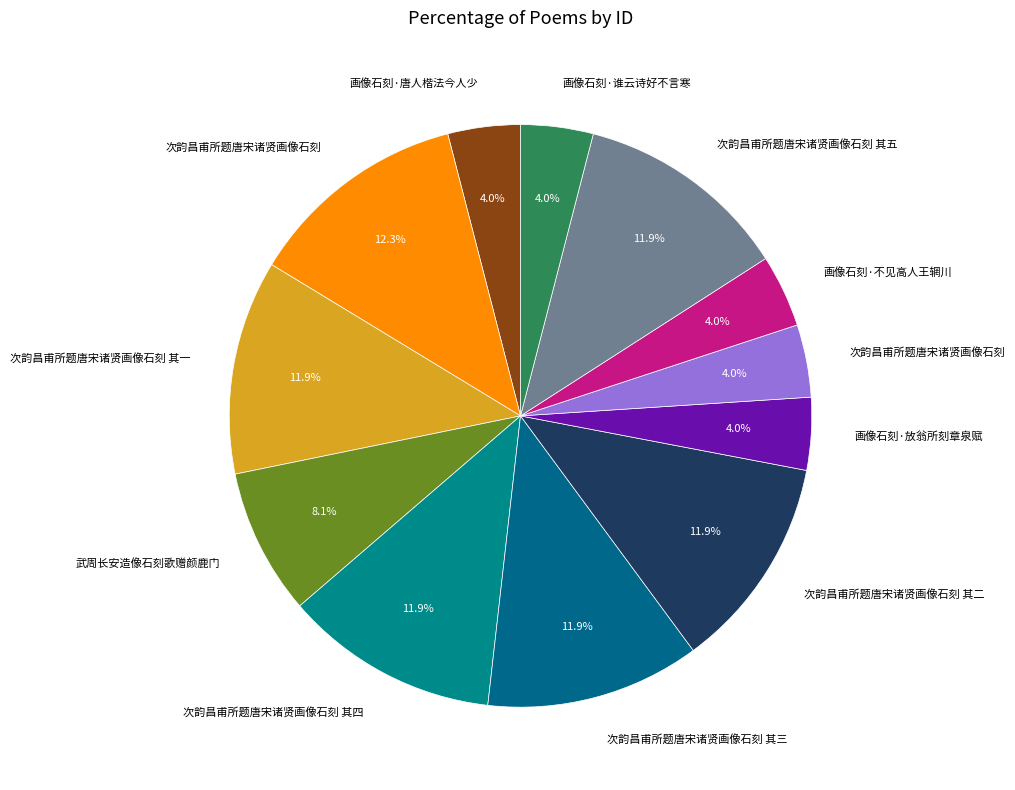

Rank the categories by value from highest to lowest.

次韵昌甫所题唐宋诸贤画像石刻, 次韵昌甫所题唐宋诸贤画像石刻 其五, 次韵昌甫所题唐宋诸贤画像石刻 其四, 次韵昌甫所题唐宋诸贤画像石刻 其三, 次韵昌甫所题唐宋诸贤画像石刻 其二, 次韵昌甫所题唐宋诸贤画像石刻 其一, 武周长安造像石刻歌赠颜鹿门, 画像石刻·放翁所刻章泉赋, 画像石刻·不见高人王辋川, 次韵昌甫所题唐宋诸贤画像石刻, 画像石刻·唐人楷法今人少, 画像石刻·谁云诗好不言寒